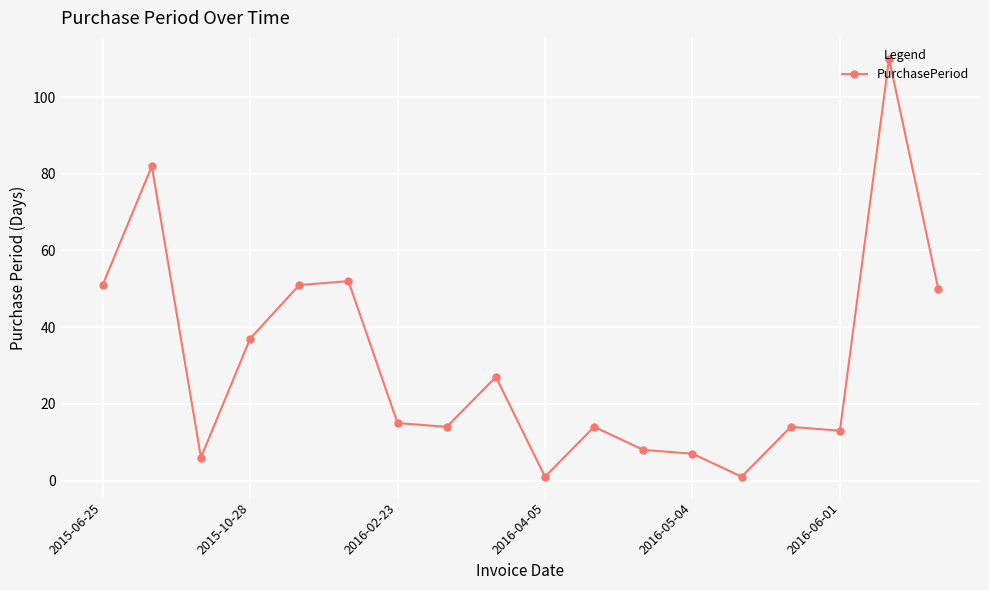

What is the sum of all values?

553